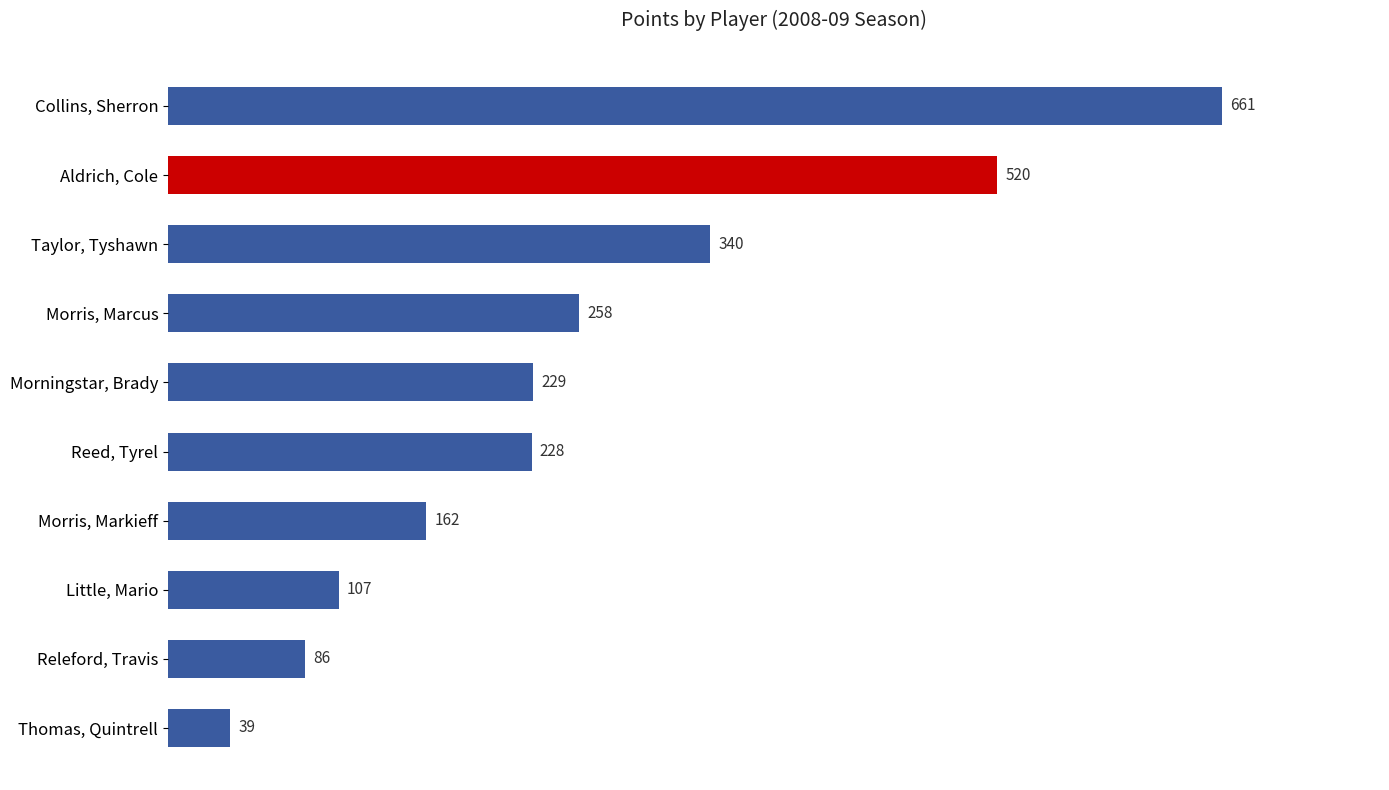

What is the difference between the maximum and minimum values?

622